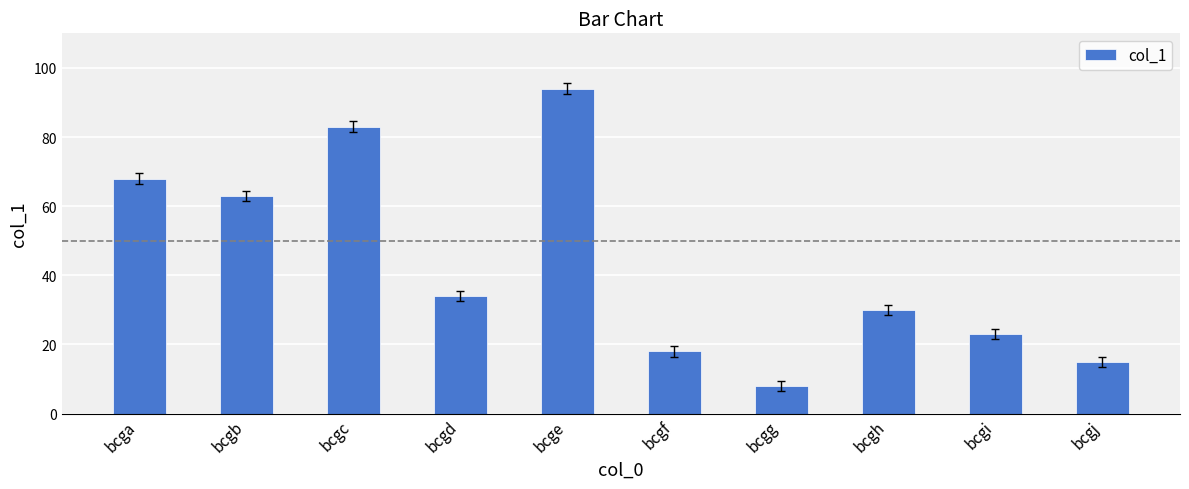

How many data points does each series have?

10